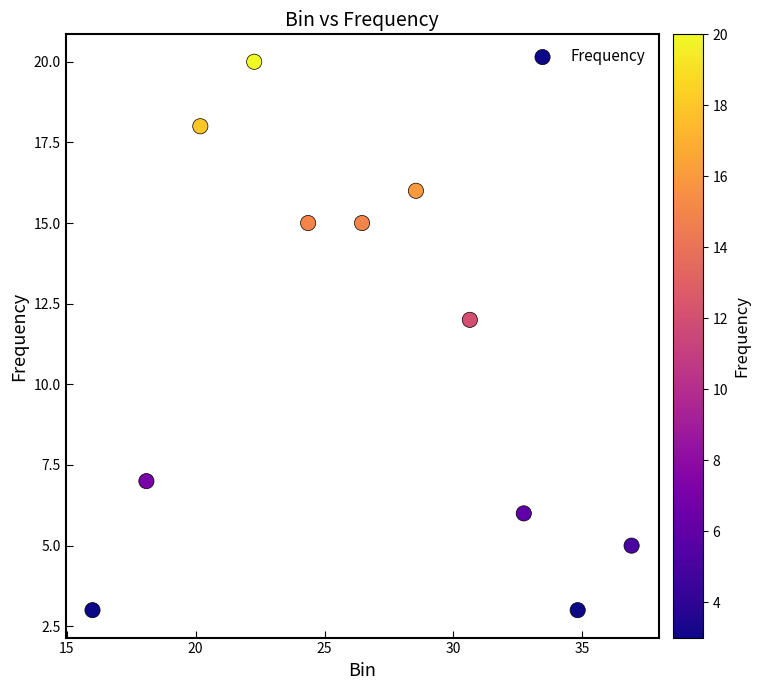

What Y value in the scatter plot is closest to 11?

12